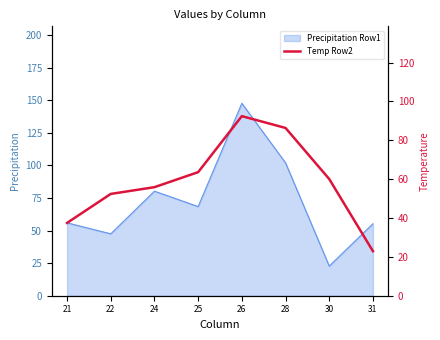

Which label corresponds to the largest value in the chart?

26